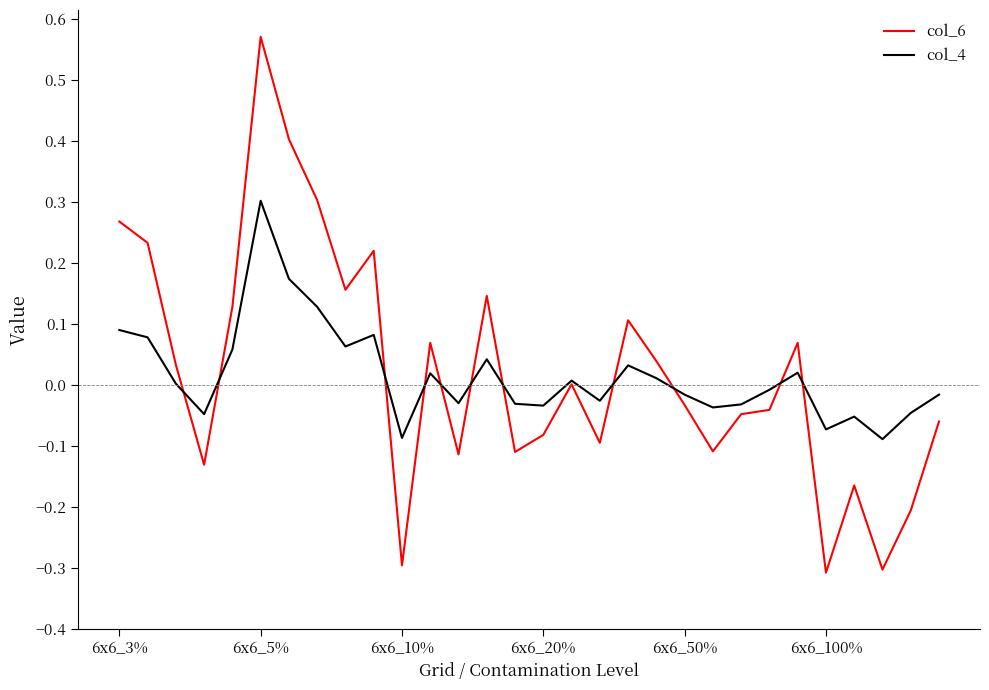

Rank the series by their maximum value, from lowest to highest.

col_4, col_6